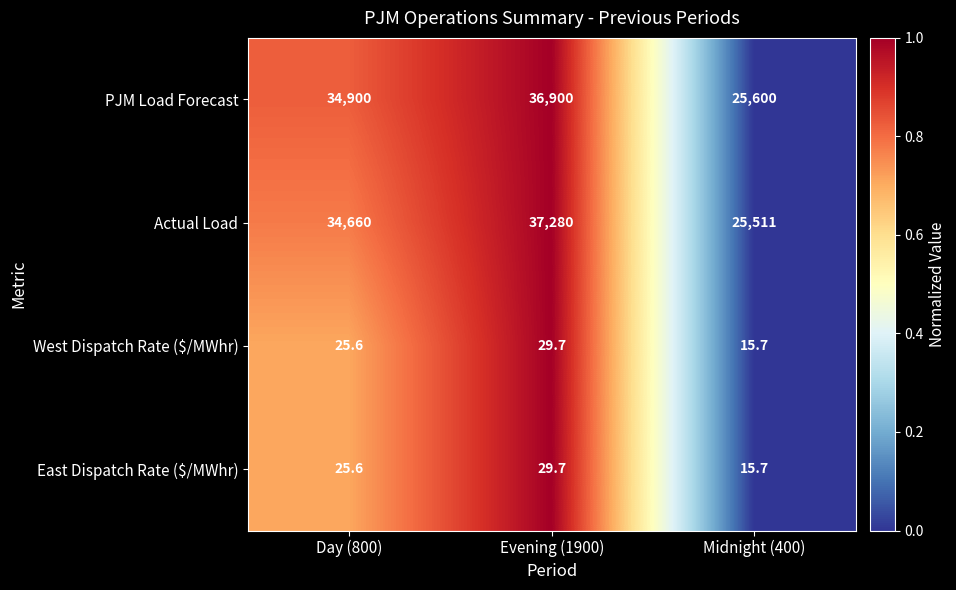

What is the minimum value shown in the chart?

15.7